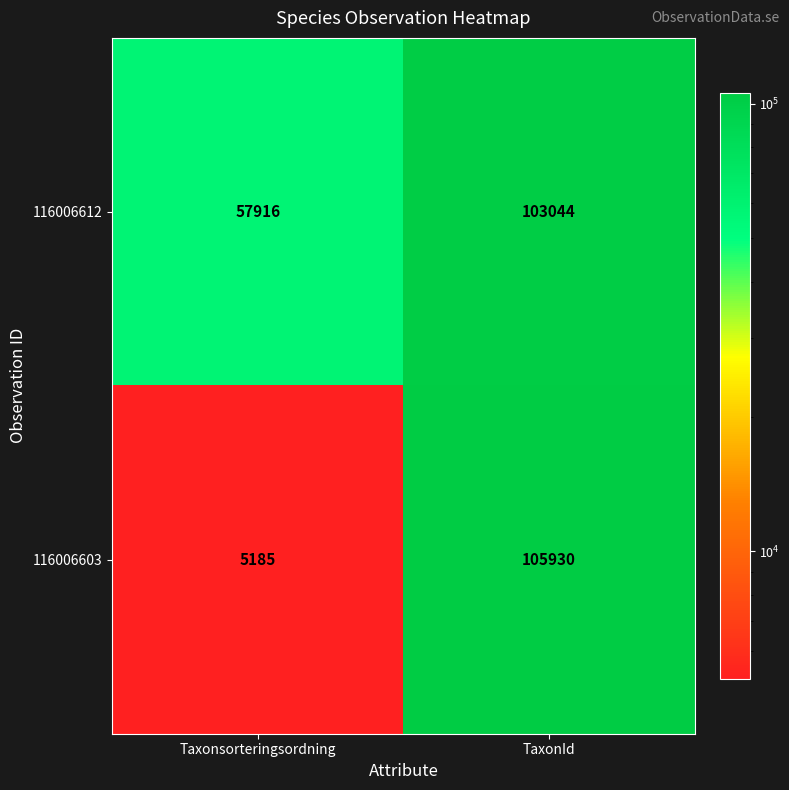

At which category is the sum across all series the highest?

TaxonId